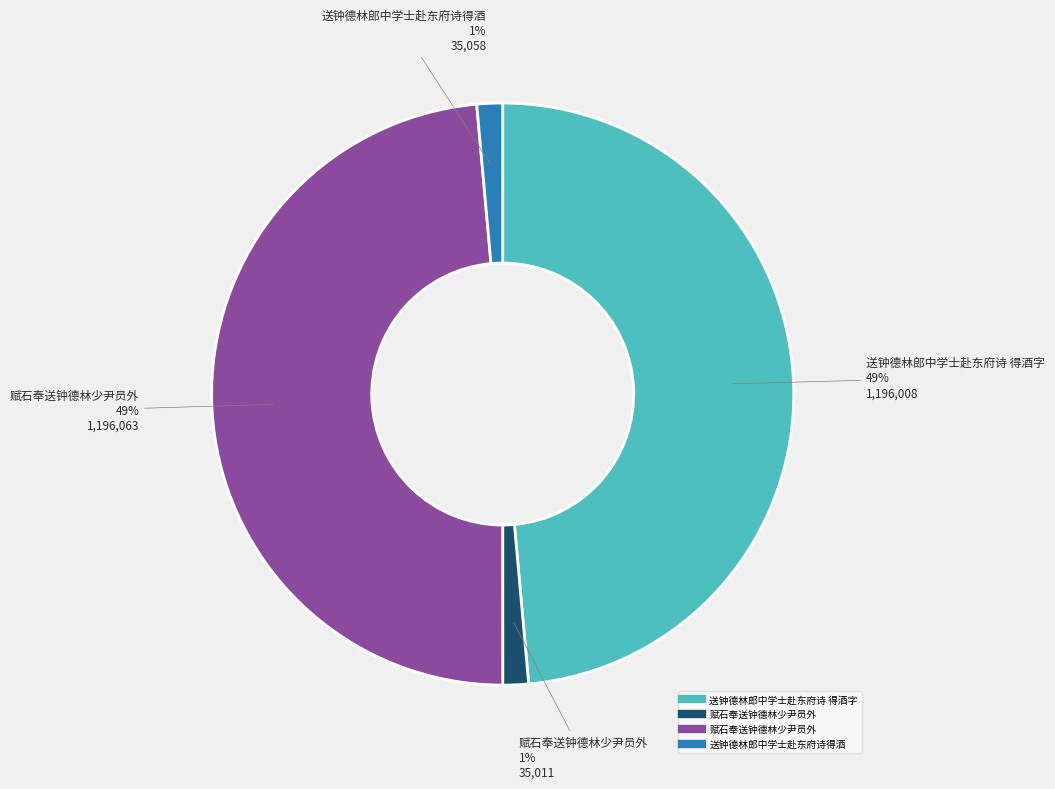

To the nearest percent, what is the average slice percentage?

25%